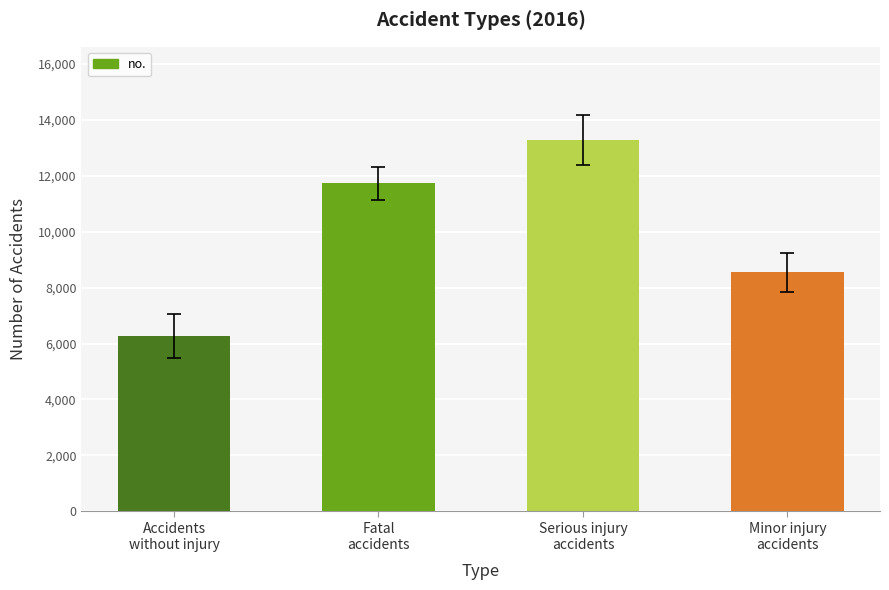

What is the difference between the values at Accidents
without injury and Minor injury
accidents?

2283